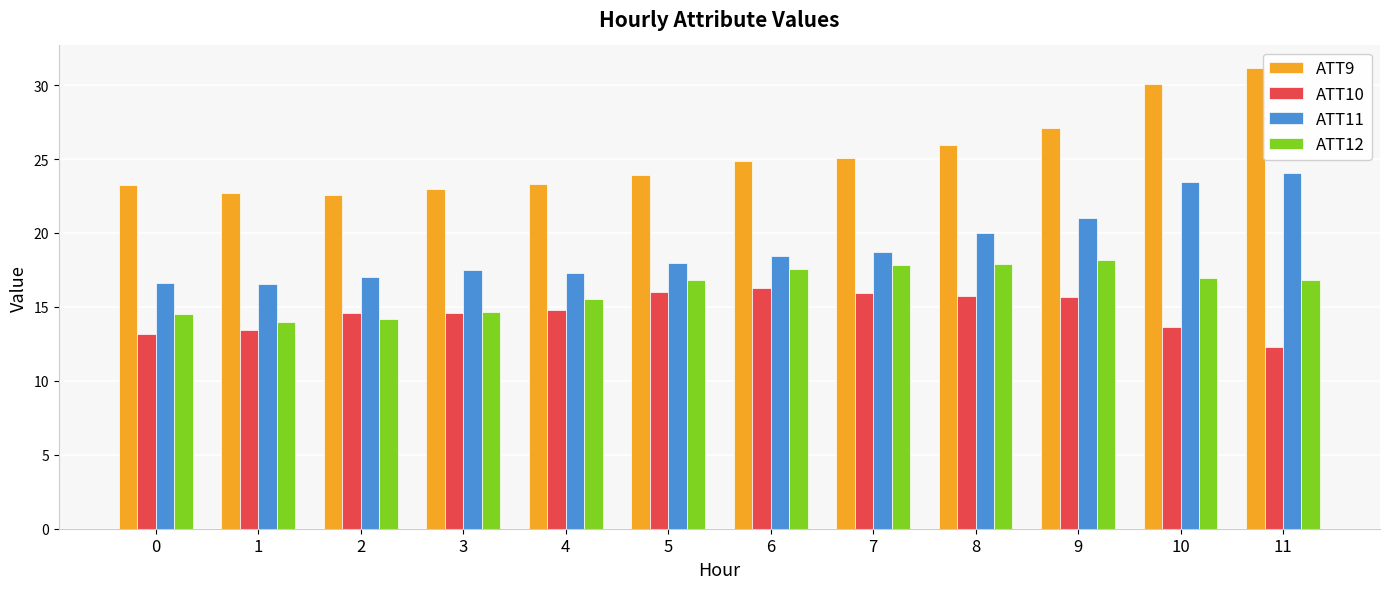

Are the bars horizontal?

No